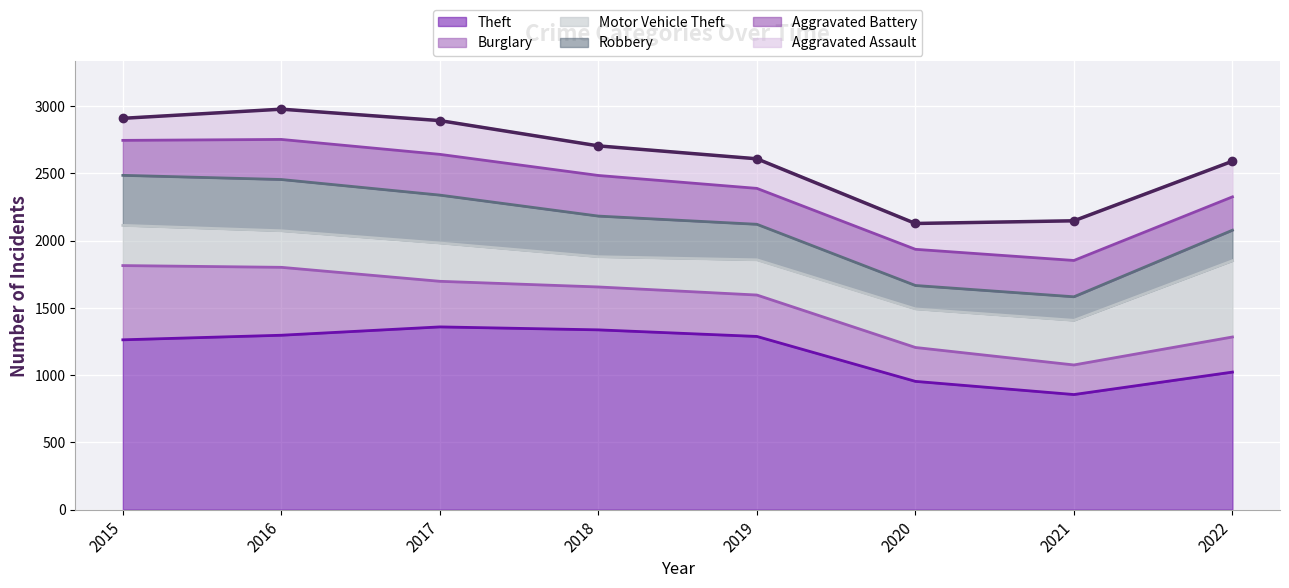

Is the value of Robbery at 2019 greater than the value of Motor Vehicle Theft at 2018?

Yes